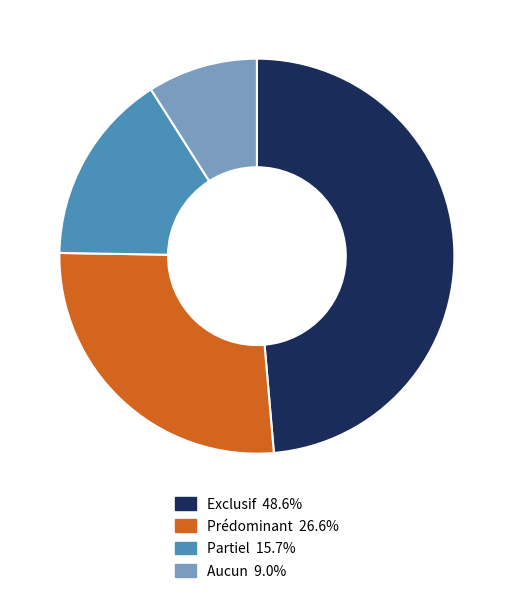

Is there a majority slice in this chart?

No